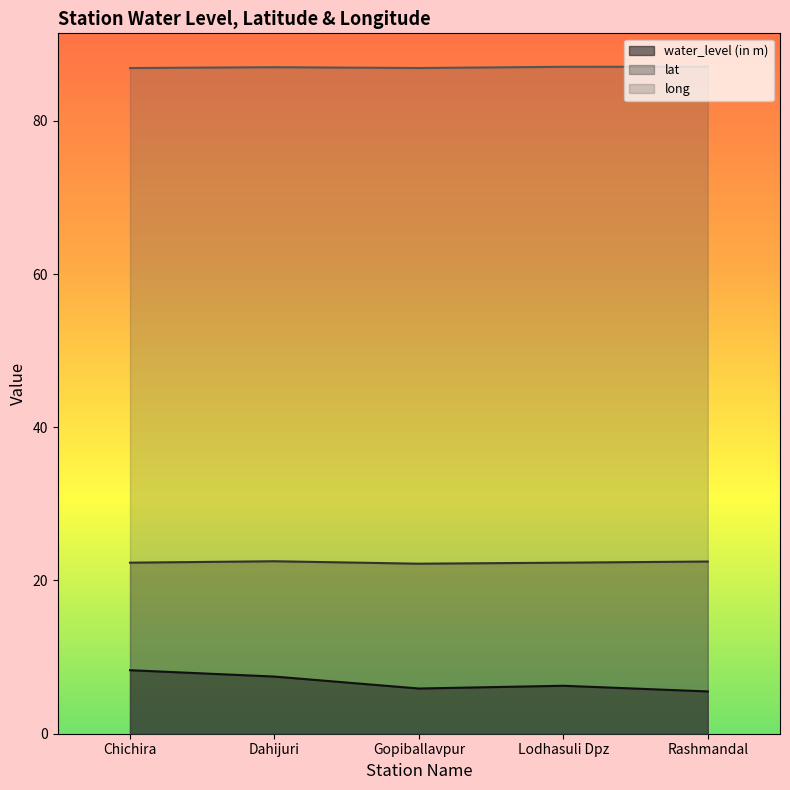

True or false: long and water_level (in m) cross at least once.

False